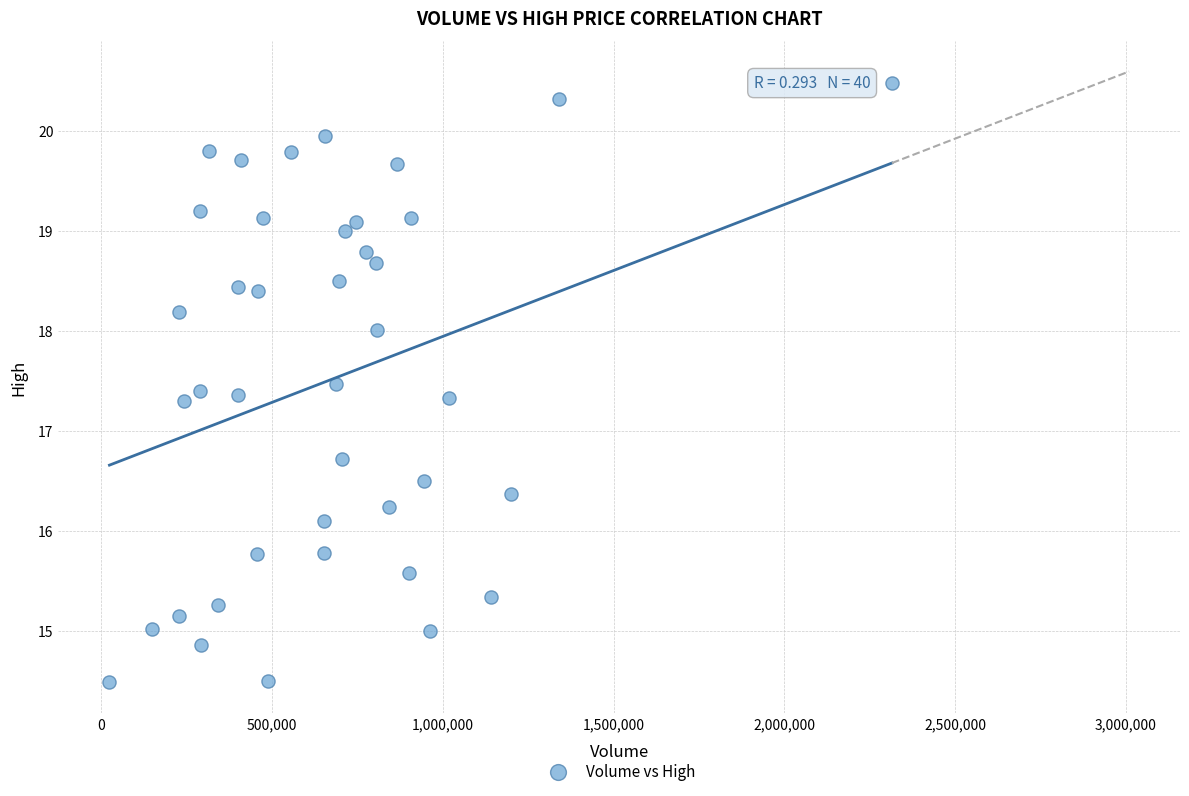

What is the range of Y values (max minus min)?

6.0